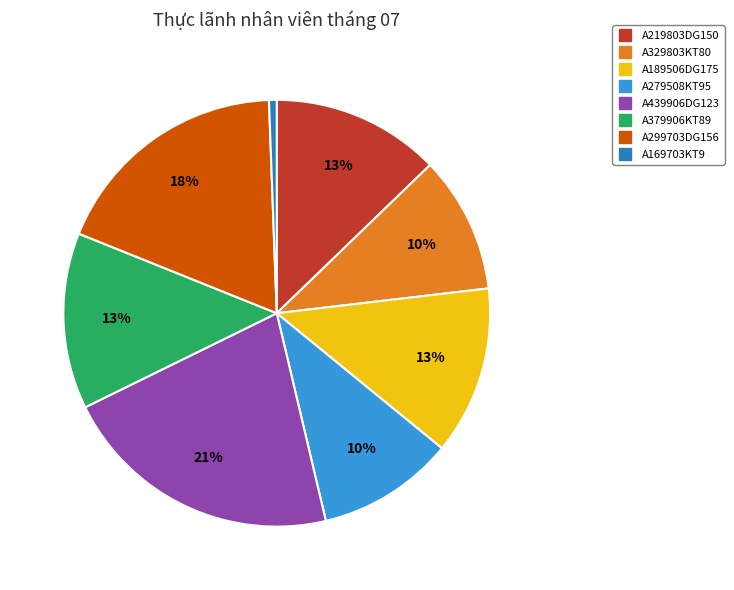

To the nearest percent, what is the combined percentage of A189506DG175 and A219803DG150?

26%